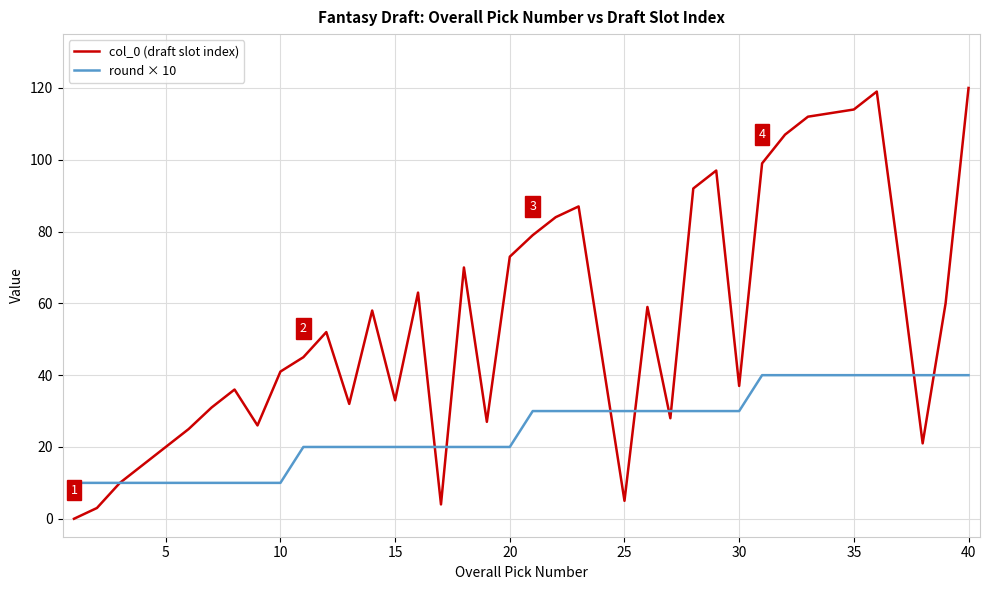

Which series has the largest total across all categories?

col_0 (draft slot index)